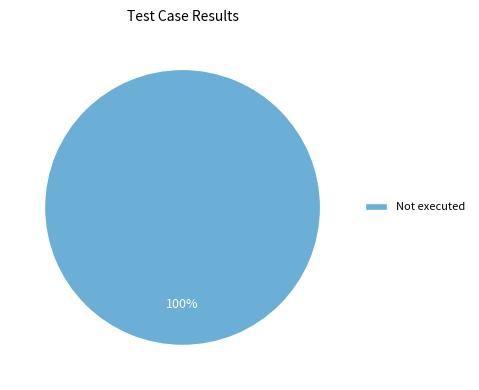

What percentage is the Not executed slice, to the nearest percent?

100%